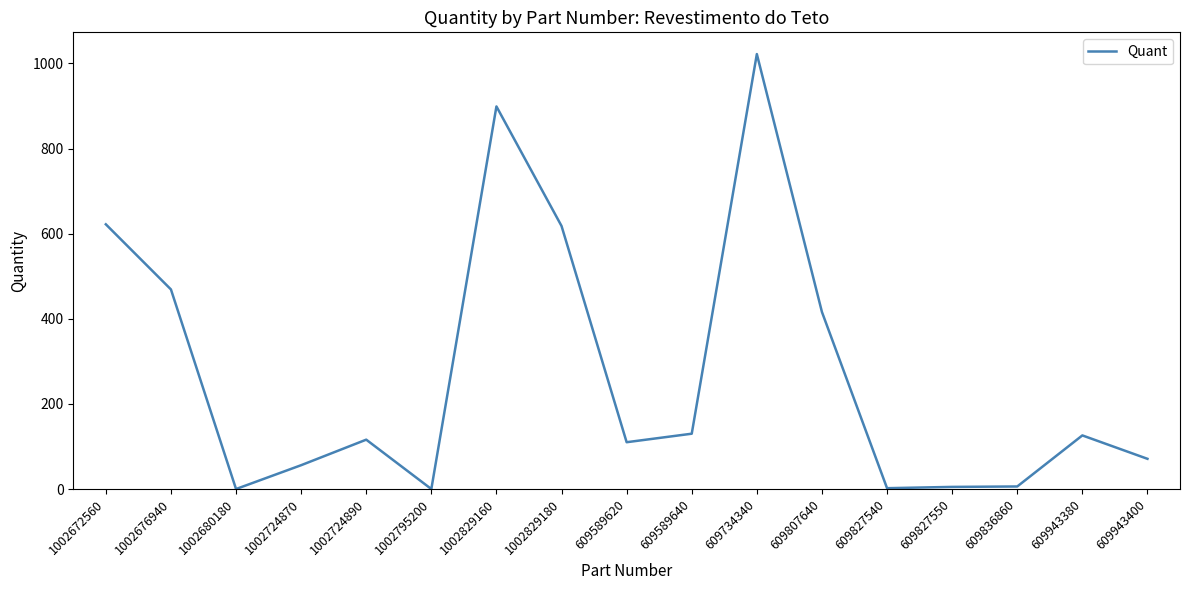

True or false: there are more than 2 points higher than both neighbors.

True